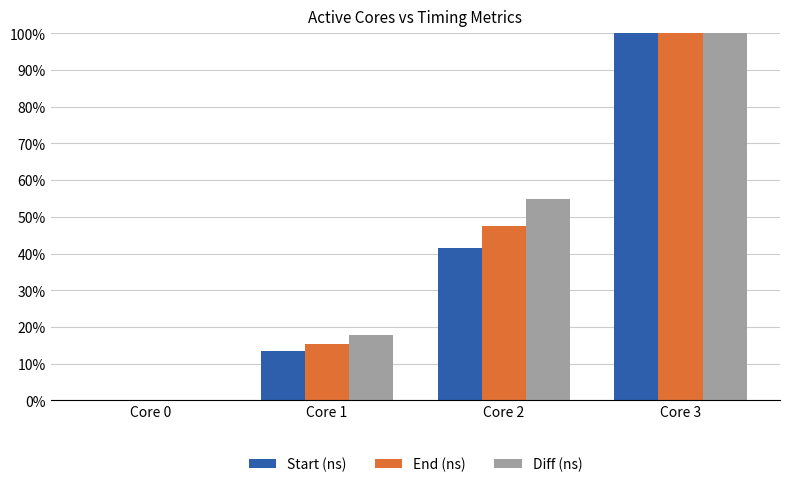

Reading left to right, what are all the values shown in this chart?

Start (ns): 0.0	13.5	41.6	100.0
End (ns): 0.0	15.5	47.6	100.0
Diff (ns): 0.0	17.9	54.9	100.0